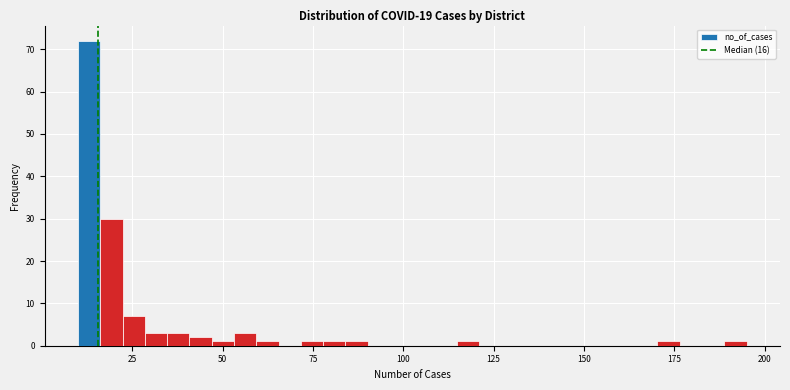

Read against the x-axis, roughly where is the centre of the tallest bar?

15